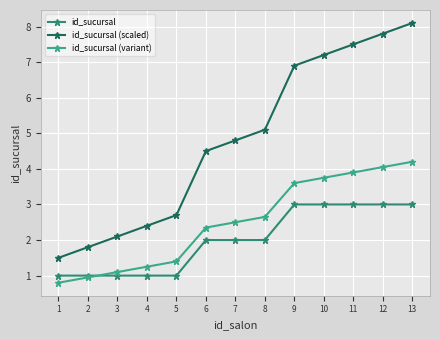

At which label does id_sucursal (variant) first exceed 2?

6